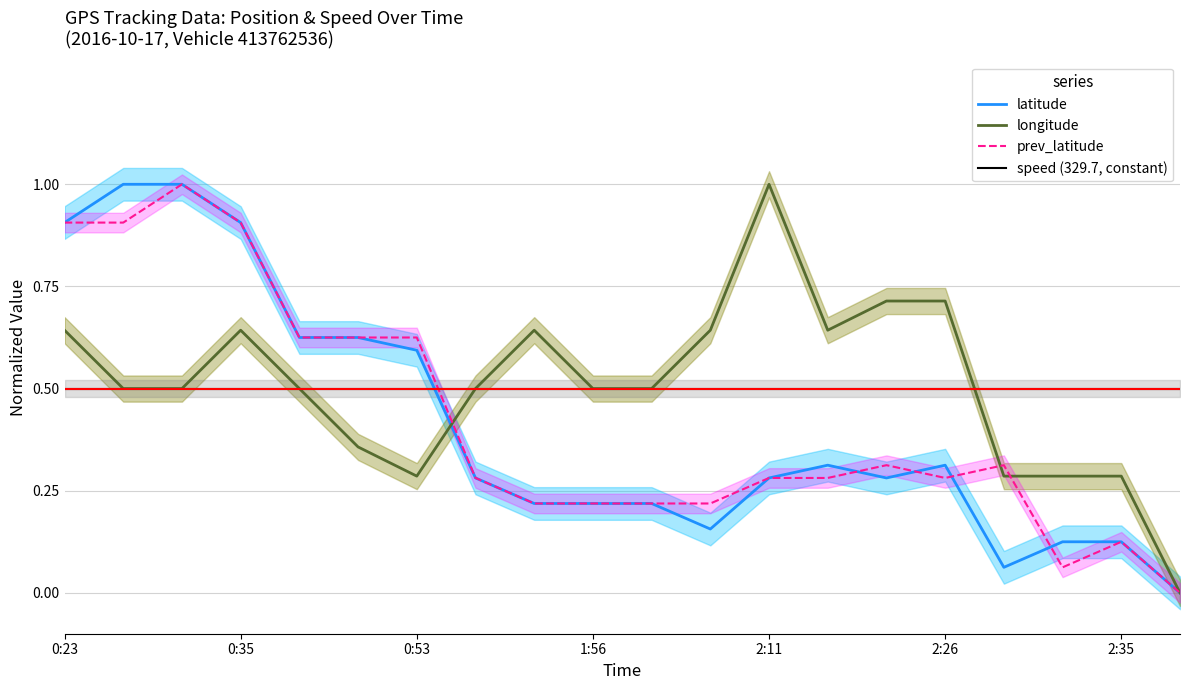

Which series ends up on top after the final intersection of prev_latitude and latitude?

latitude